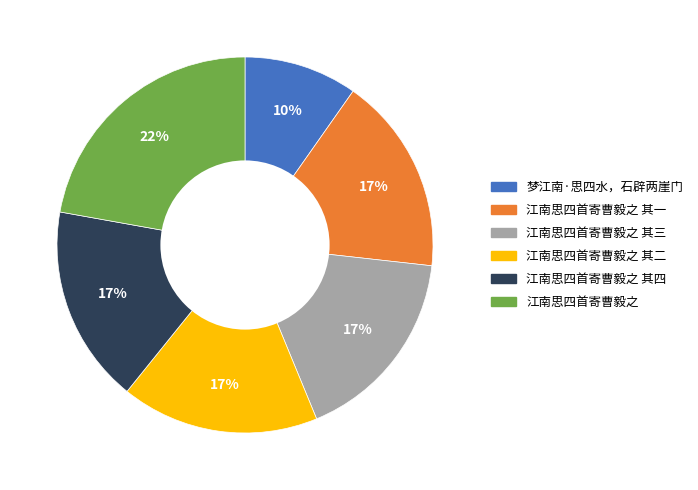

To the nearest percent, what is the average slice percentage?

17%